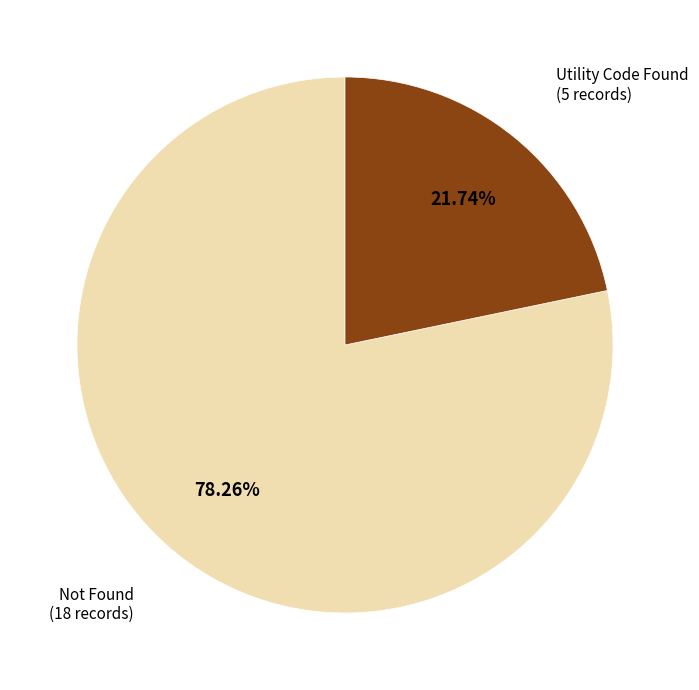

Which slice is the smallest?

Utility Code Found